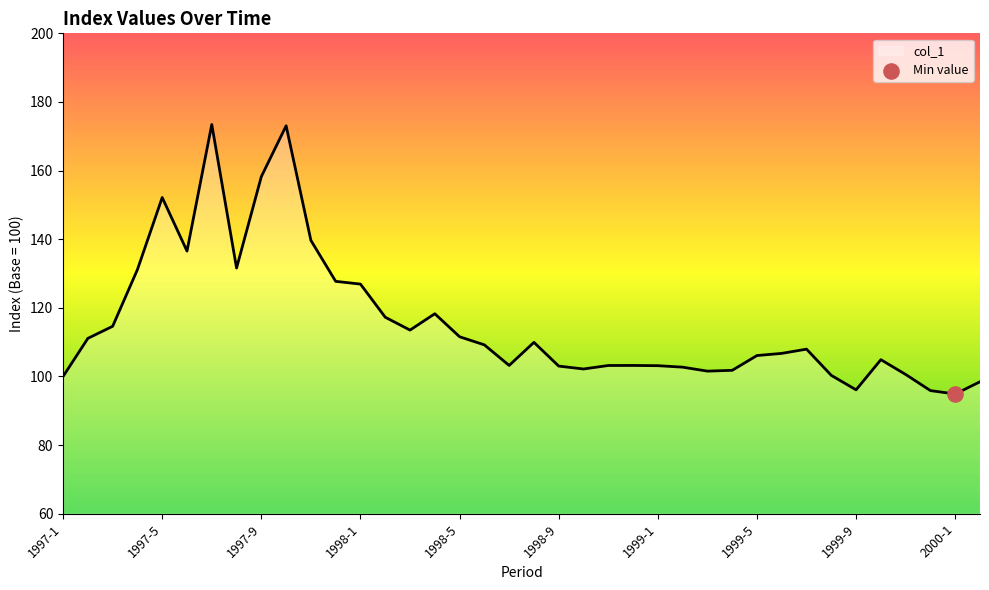

What is the difference between the maximum and minimum values?

78.6